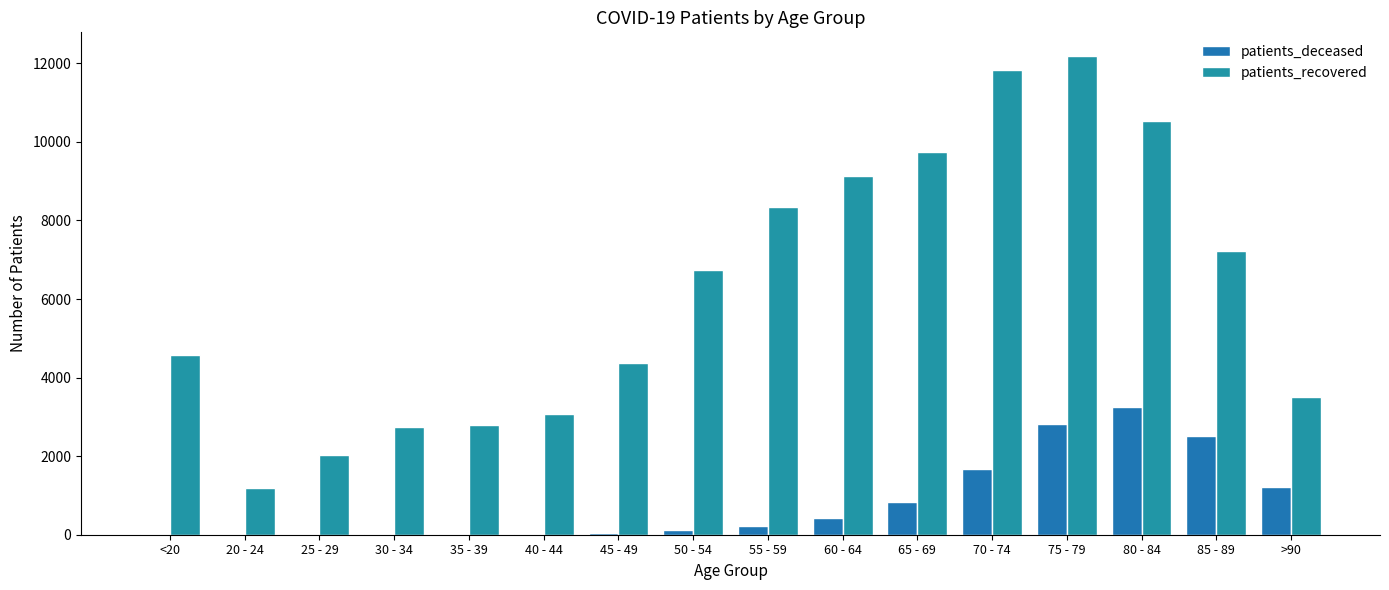

What is the difference between the maximum and minimum values in the patients_recovered series?

10991